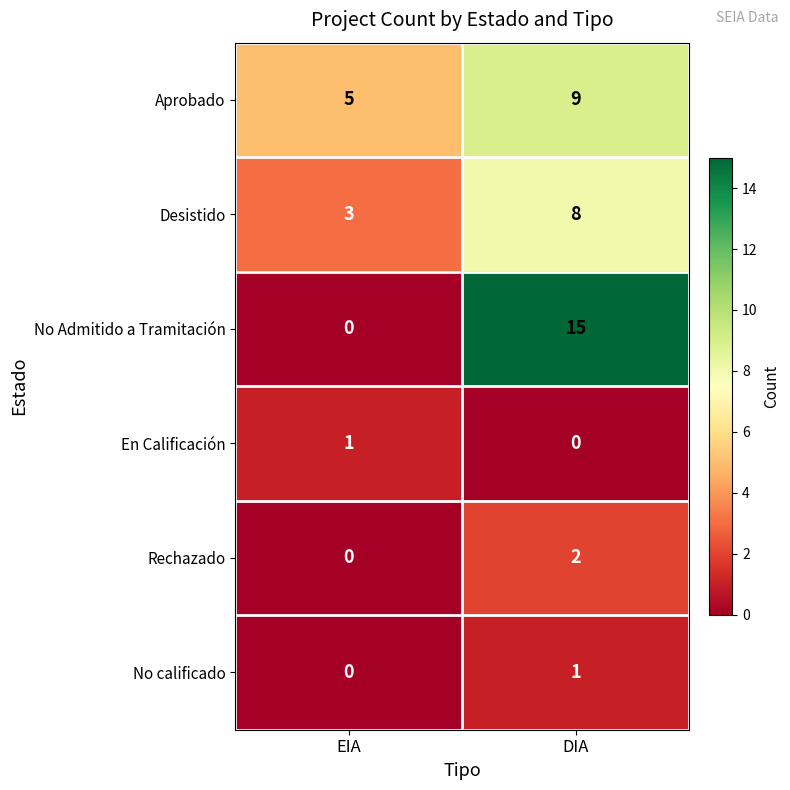

Between EIA and DIA, which series saw the biggest shift?

No Admitido a Tramitación